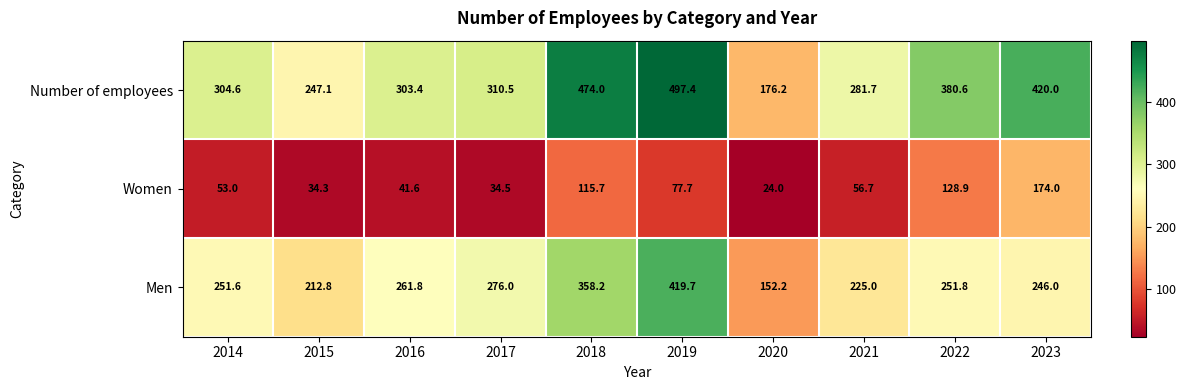

Rank the series by their average value, from highest to lowest.

Number of employees, Men, Women